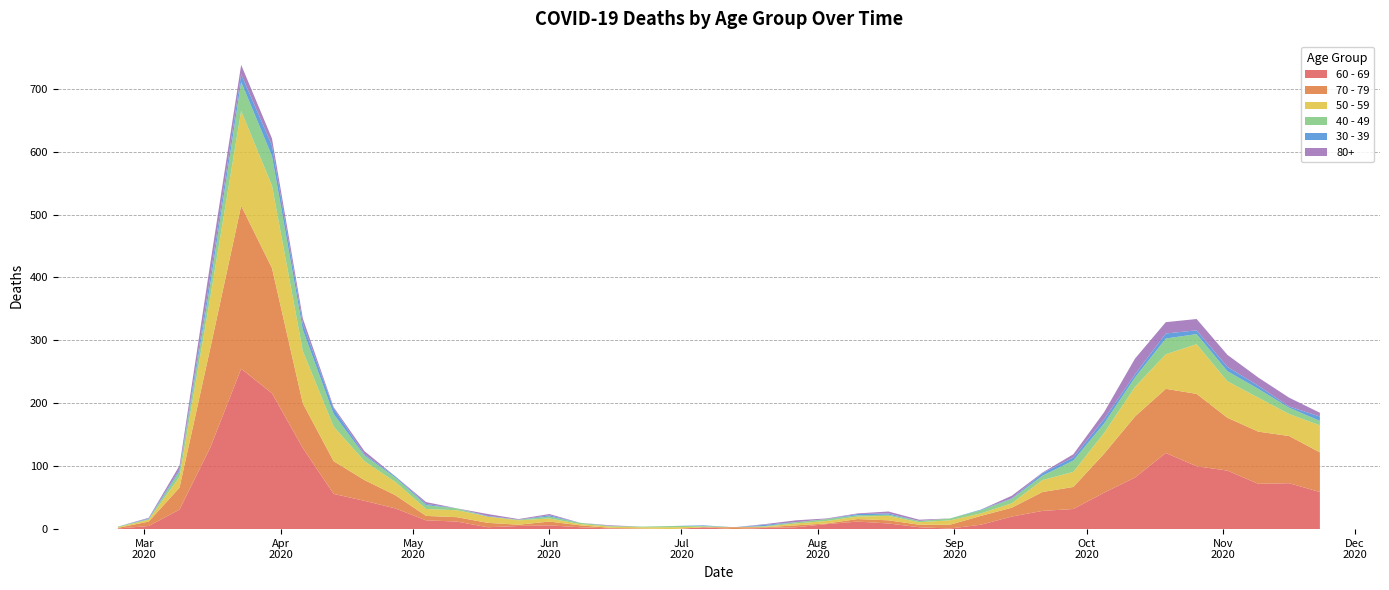

Reading left to right, list all the values displayed in this chart.

60 - 69: 1	5	31	130	255	216	129	56	45	33	14	12	3	5	6	3	1	0	0	3	0	2	3	8	12	9	3	1	7	20	29	32	58	82	121	100	93	72	73	59
70 - 79: 1	7	35	158	259	199	71	52	33	21	7	7	7	2	6	3	1	1	0	0	3	1	3	1	4	5	4	6	14	14	30	35	62	97	102	115	84	83	75	63
50 - 59: 1	3	17	81	151	131	83	55	30	21	11	11	10	7	5	2	2	2	3	1	0	1	3	4	4	7	4	7	4	7	19	24	33	47	55	79	58	54	35	43
40 - 49: 1	1	9	21	46	47	34	20	9	7	6	3	0	1	3	2	1	1	2	1	0	1	2	3	2	2	2	3	5	7	7	18	15	15	25	16	16	14	10	7
30 - 39: 0	1	3	12	12	17	10	9	2	2	2	0	1	0	2	0	0	0	0	1	0	2	0	0	2	2	0	0	1	1	4	5	7	5	8	6	7	5	2	7
80+: 0	1	6	21	15	11	8	2	5	0	3	0	3	1	2	0	1	0	0	0	0	1	3	1	1	3	2	0	0	4	1	5	11	25	18	18	19	13	14	6